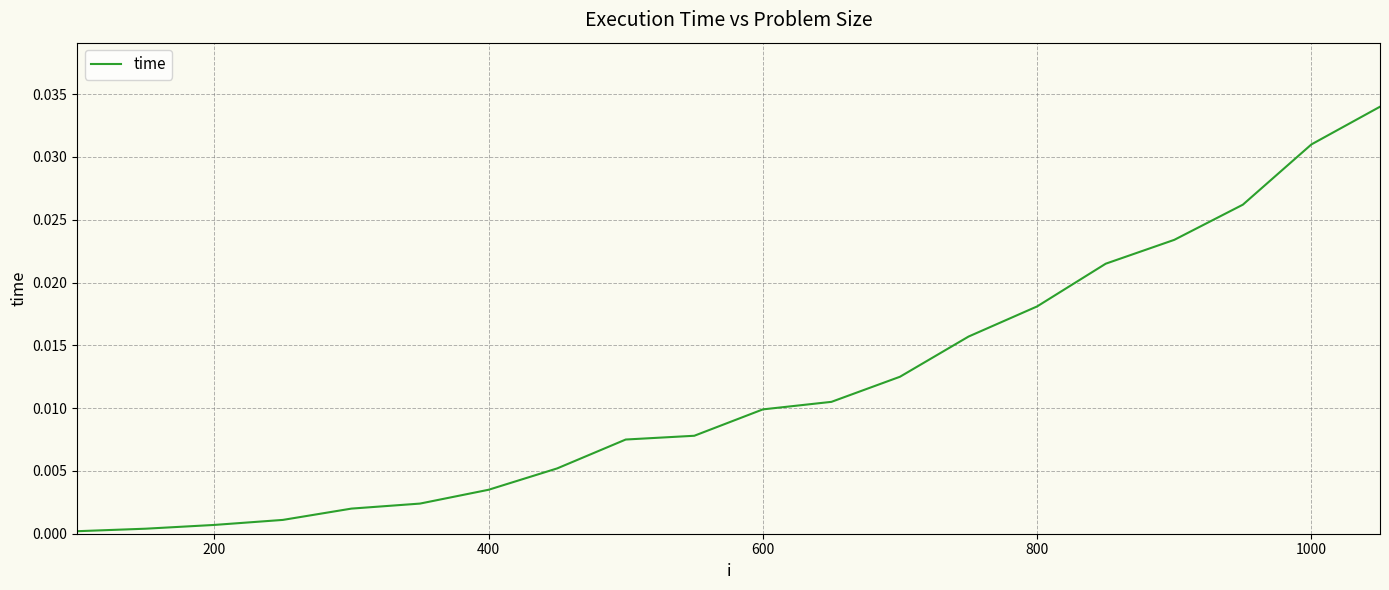

True or false: there are more than 2 points higher than both neighbors.

False